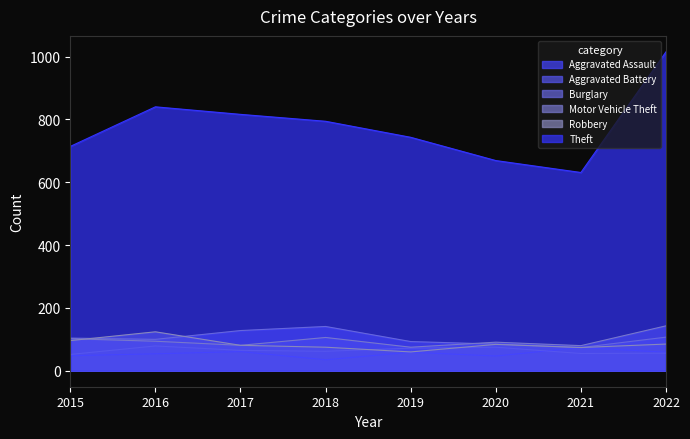

Reading left to right, transcribe all the data shown in this chart.

Aggravated Assault: 2015=48	2016=54	2017=61	2018=35	2019=59	2020=47	2021=74	2022=59
Aggravated Battery: 2015=52	2016=79	2017=65	2018=62	2019=72	2020=75	2021=55	2022=56
Burglary: 2015=104	2016=100	2017=128	2018=141	2019=93	2020=85	2021=74	2022=107
Motor Vehicle Theft: 2015=102	2016=94	2017=81	2018=106	2019=75	2020=91	2021=80	2022=143
Robbery: 2015=96	2016=124	2017=81	2018=75	2019=60	2020=84	2021=74	2022=85
Theft: 2015=714	2016=840	2017=816	2018=794	2019=743	2020=669	2021=631	2022=1015